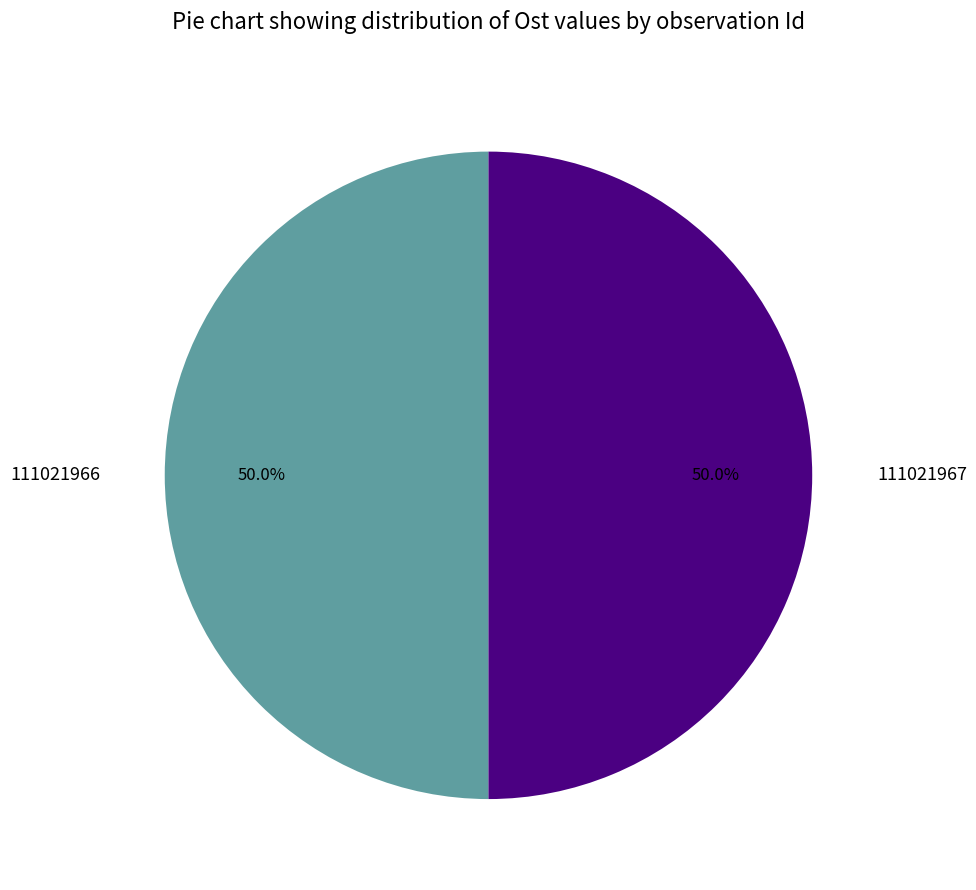

What is the ratio of the value at 111021967 to the value at 111021966?

1.0